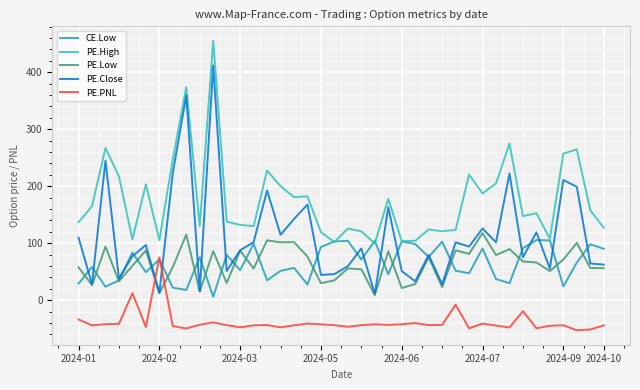

What is the sum of all PE.PNL values?

-1543.6